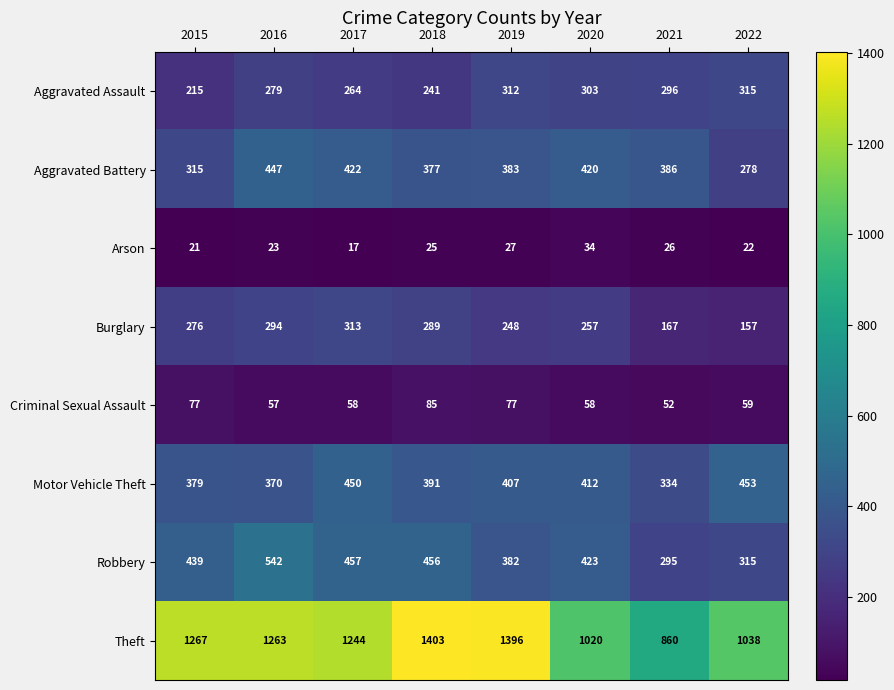

What is the total value across all series at 2017?

3225